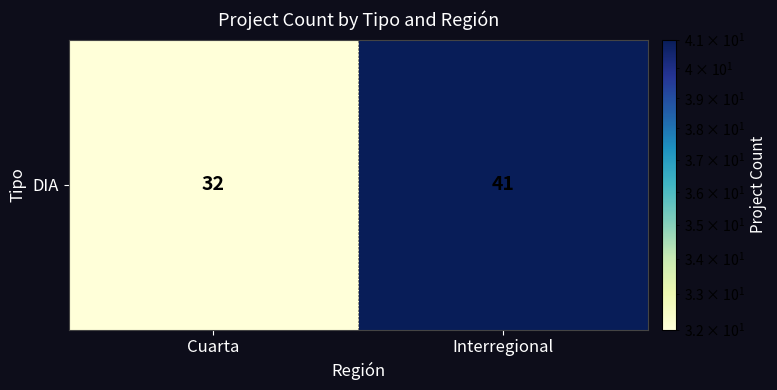

How many values are below 41?

1